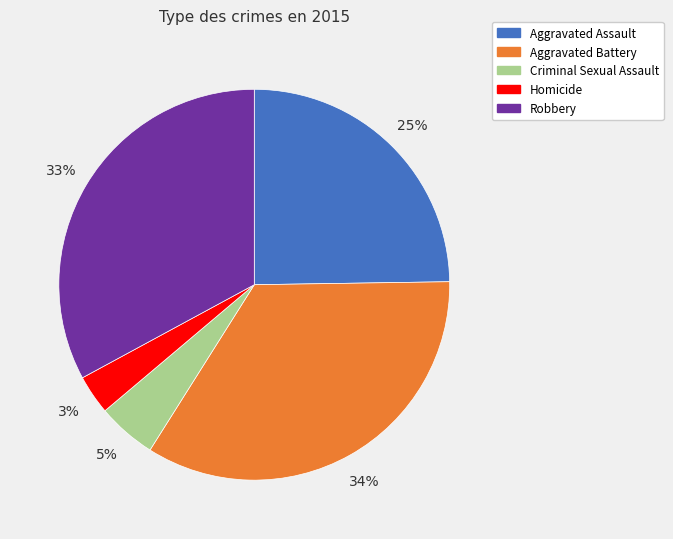

To the nearest percent, what percentage of the pie is Criminal Sexual Assault?

5%